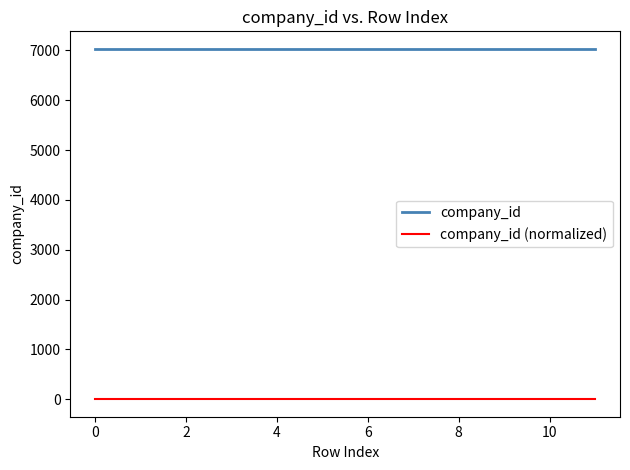

List the series in order of their peak value, lowest first.

company_id (normalized), company_id